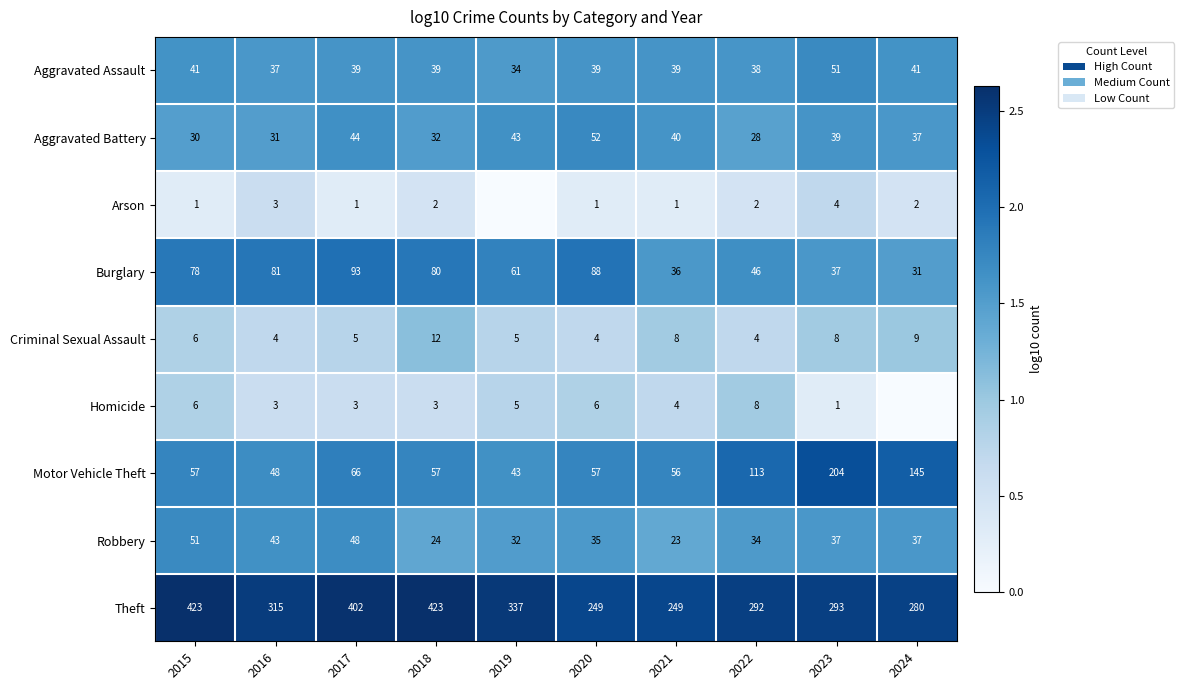

Rank the series at 2018 from lowest to highest value.

Arson, Homicide, Criminal Sexual Assault, Robbery, Aggravated Battery, Aggravated Assault, Motor Vehicle Theft, Burglary, Theft